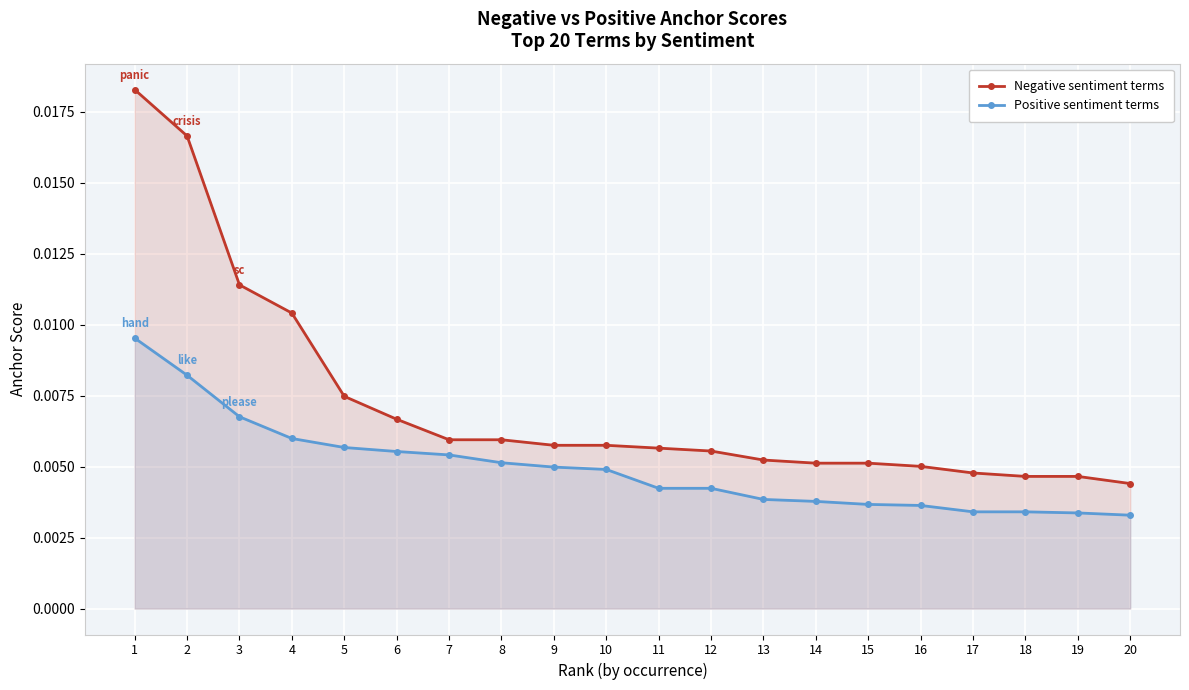

Where is Positive sentiment terms nearest to the value 0?

20